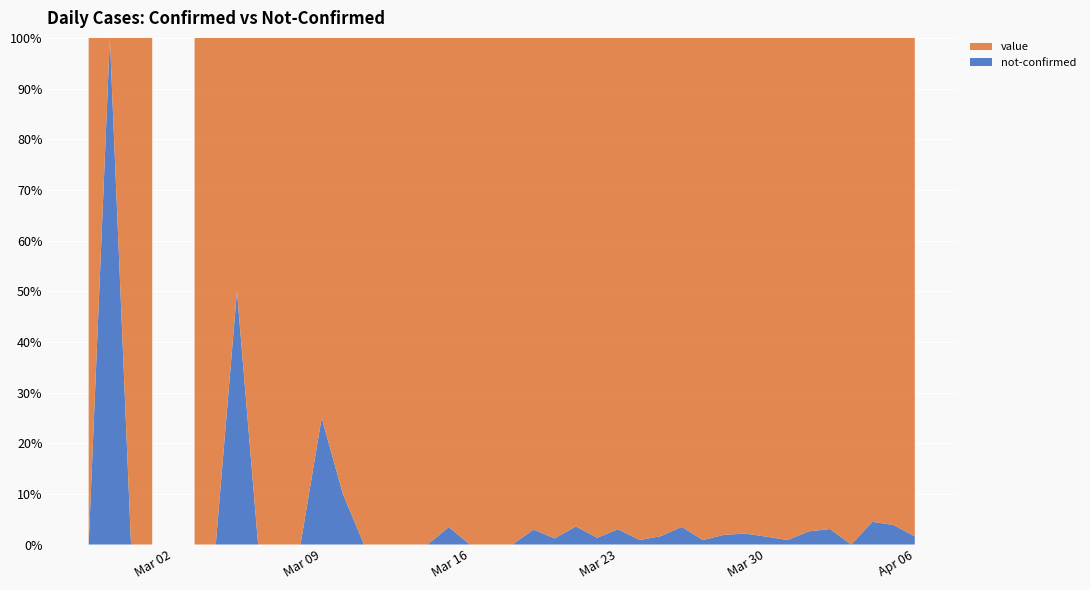

Reading left to right, what are all the values shown in this chart?

value: 1	0	1	2	0	2	3	1	4	3	5	6	9	10	23	14	20	28	33	35	56	66	82	81	74	97	112	120	111	114	102	91	127	112	75	95	77	64	75	61
not-confirmed: 0	1	0	0	0	0	0	1	0	0	0	2	1	0	0	0	0	1	0	0	0	2	1	3	1	3	1	2	4	1	2	2	2	1	2	3	0	3	3	1